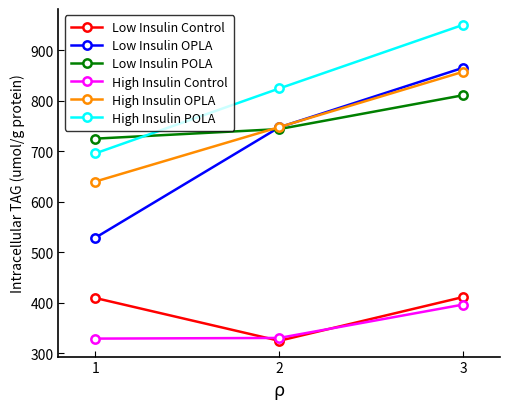

Between 1 and 2, which series saw the biggest shift?

Low Insulin OPLA